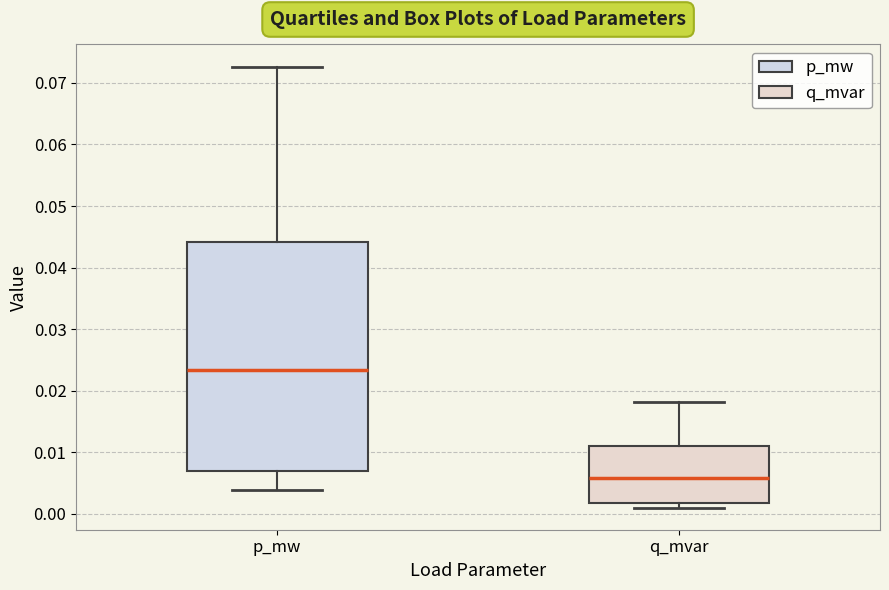

Which box has the lowest median line?

q_mvar